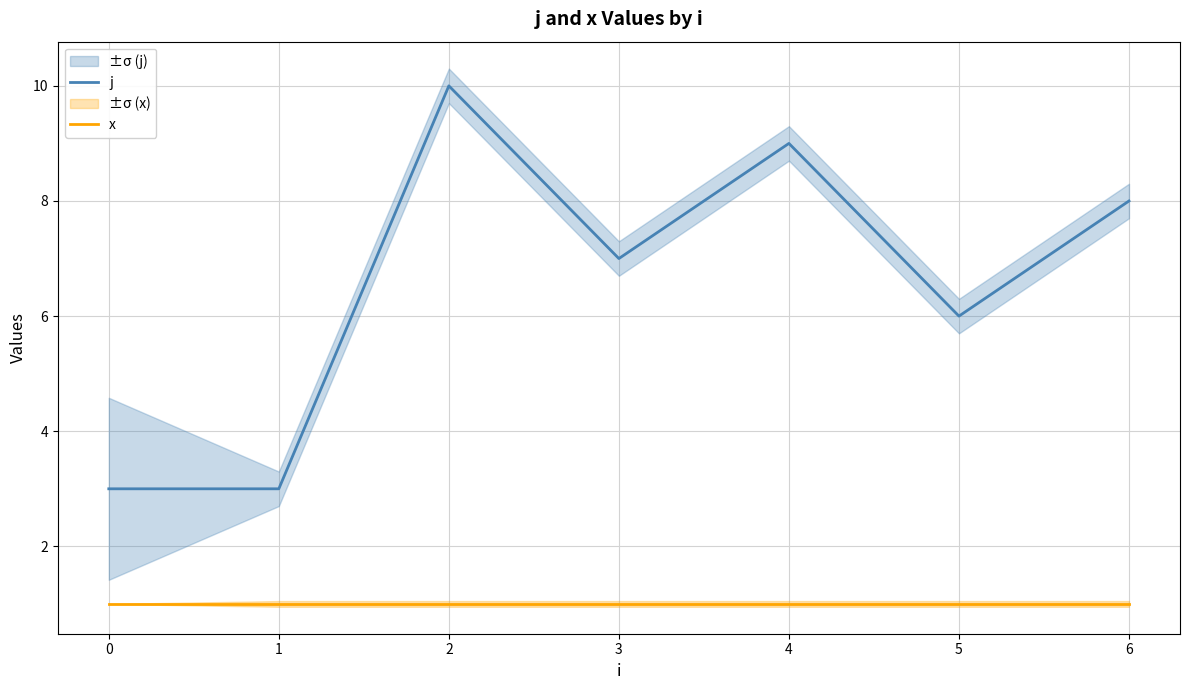

Rank the series by their maximum value, from highest to lowest.

j, x